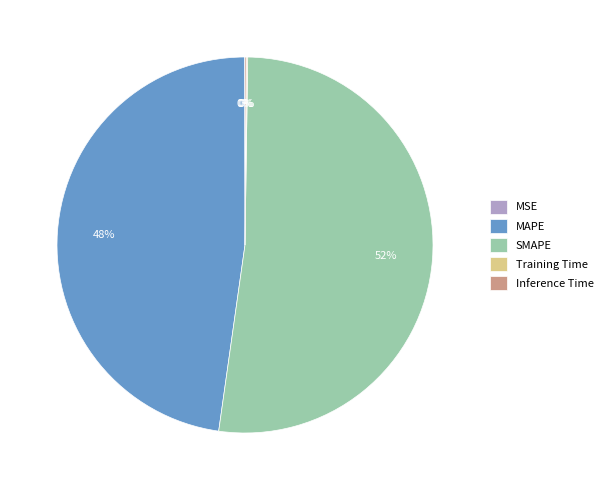

Which category has the biggest portion of the pie?

SMAPE